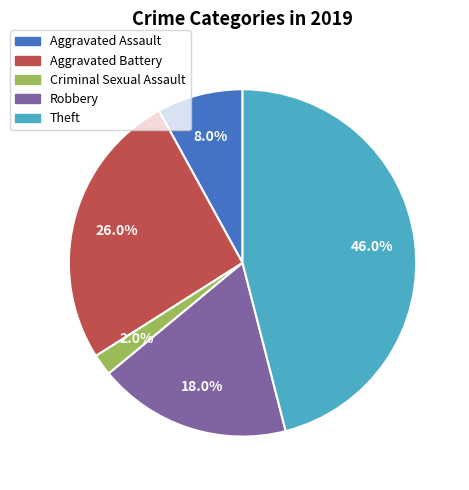

Is there a majority slice in this chart?

No